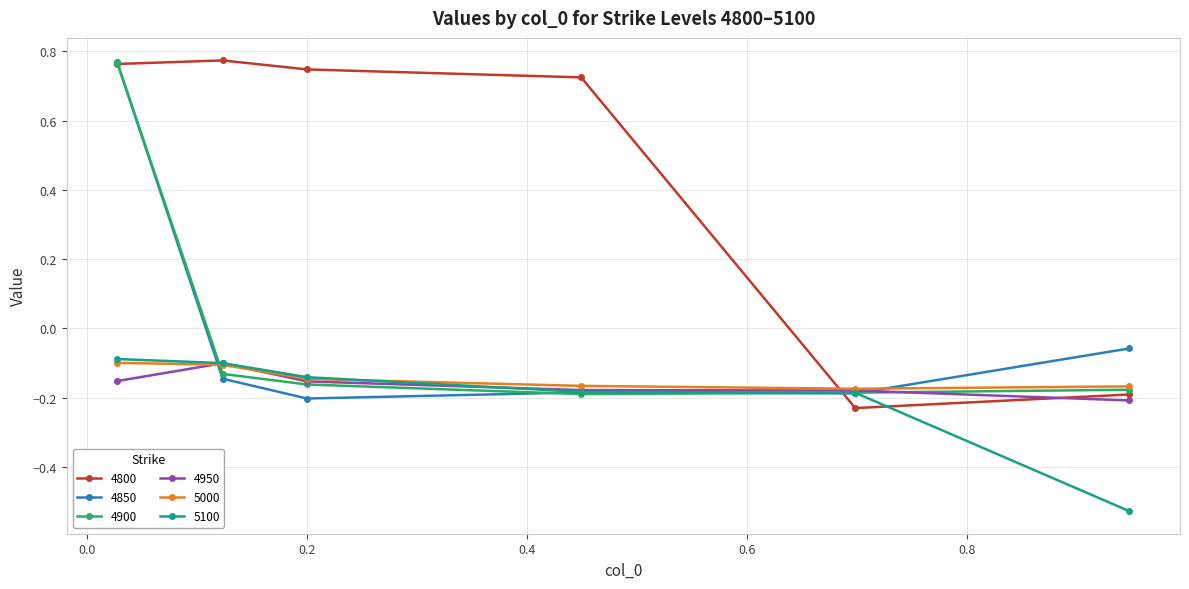

Does the chart display data point markers on the line(s)?

Yes